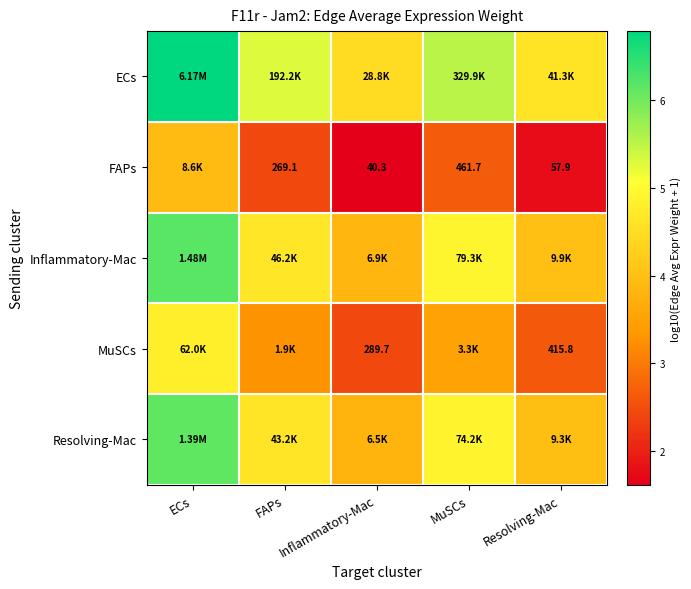

What is the maximum value shown in the chart?

6.8